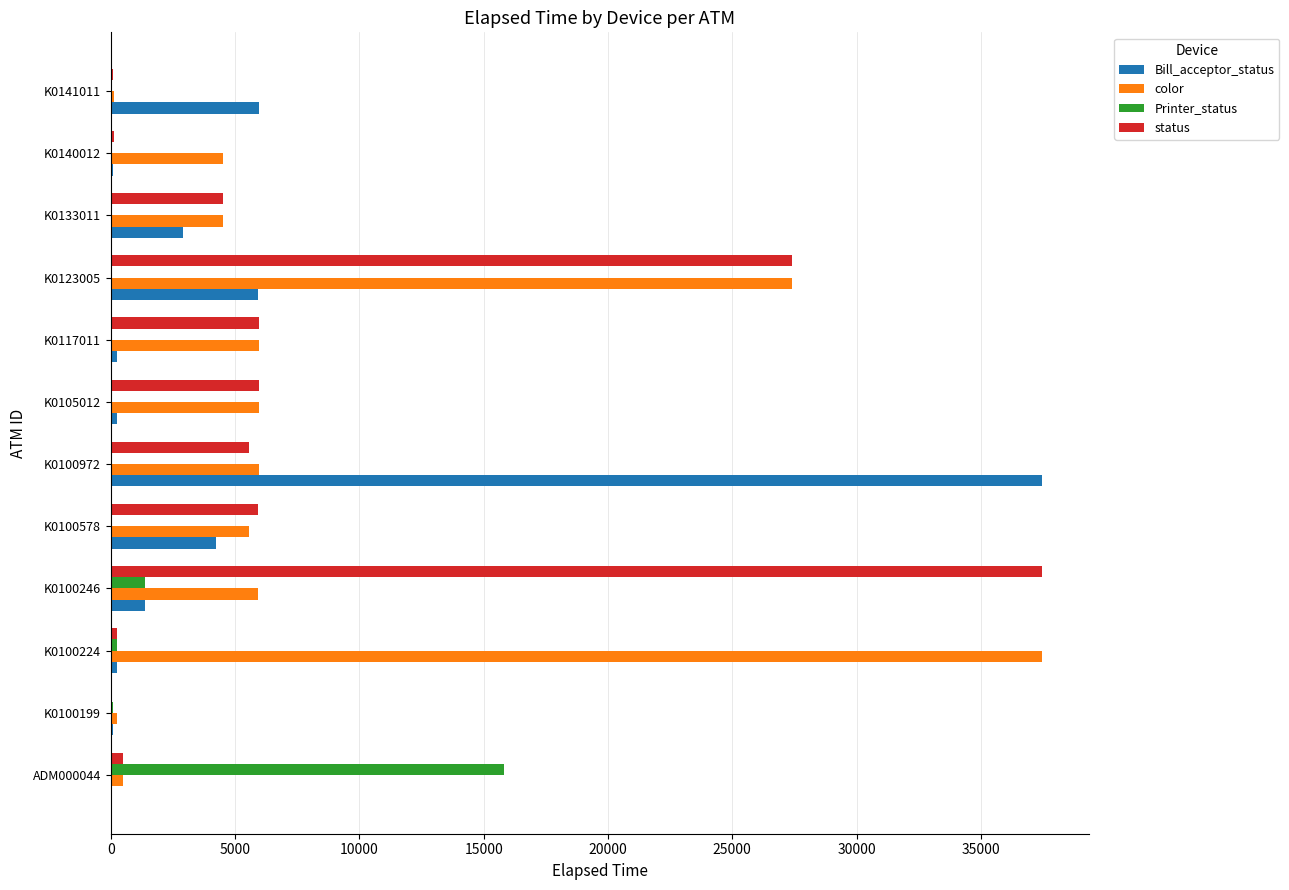

What is the sum of all status values?

93743